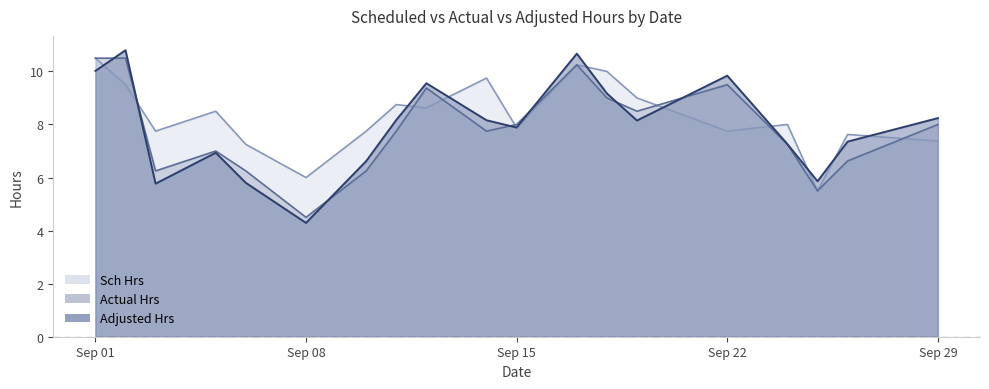

Which series has the largest total across all categories?

Sch Hrs